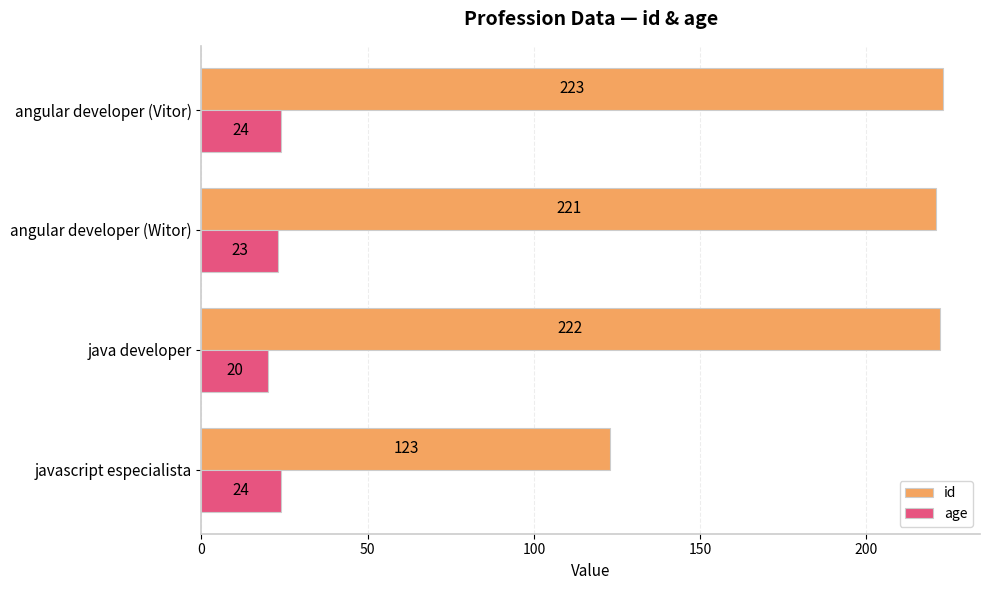

Read the id value at java developer, to the nearest 5.

220